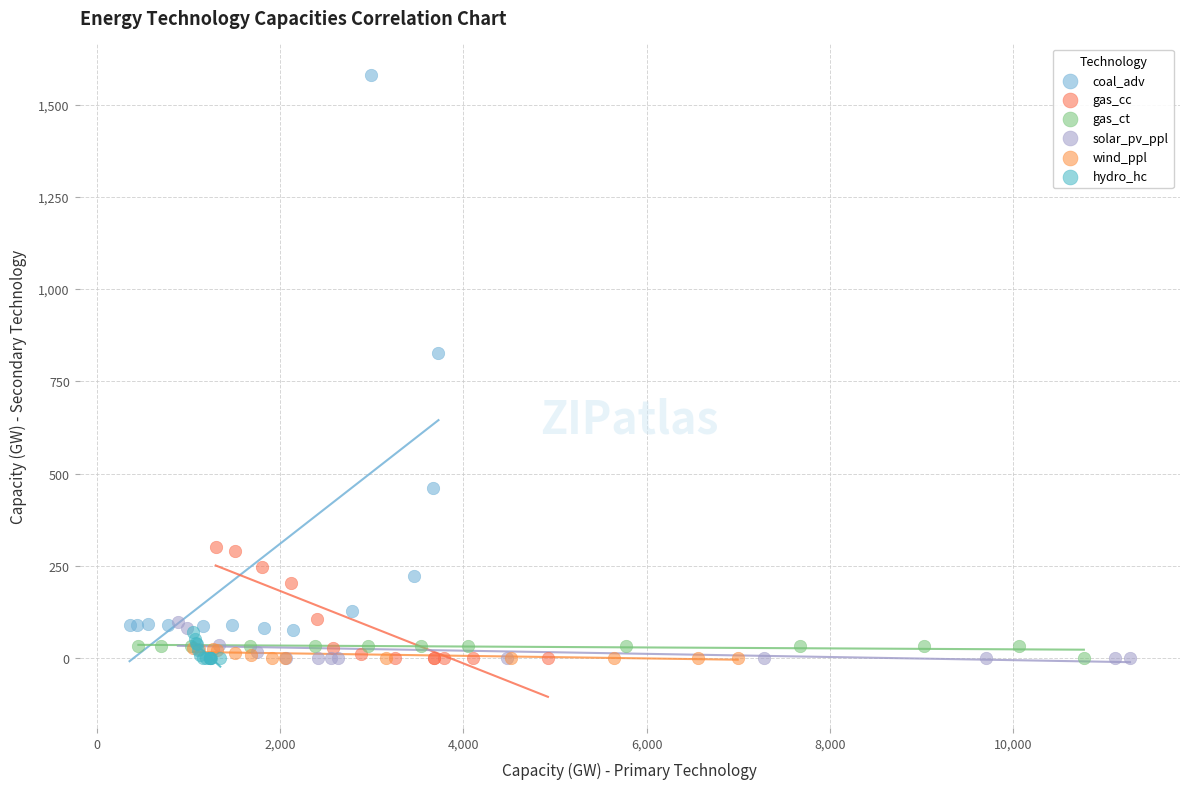

Which series reaches the maximum Y coordinate?

coal_adv